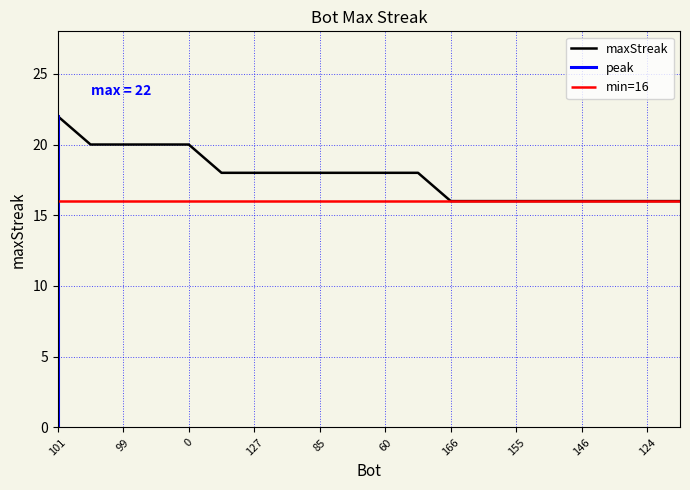

What is the greatest value displayed?

22